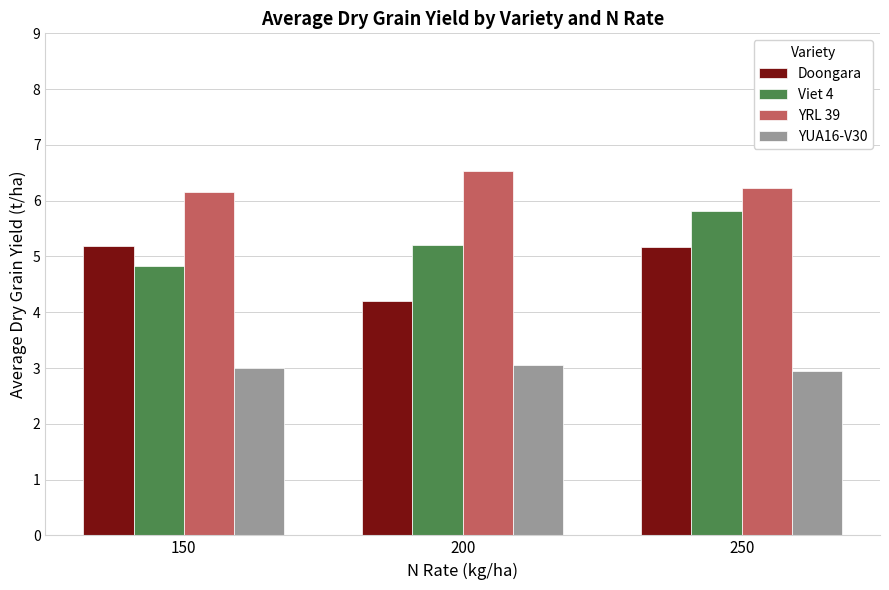

Are the bars grouped side by side (vs. stacked)?

Yes